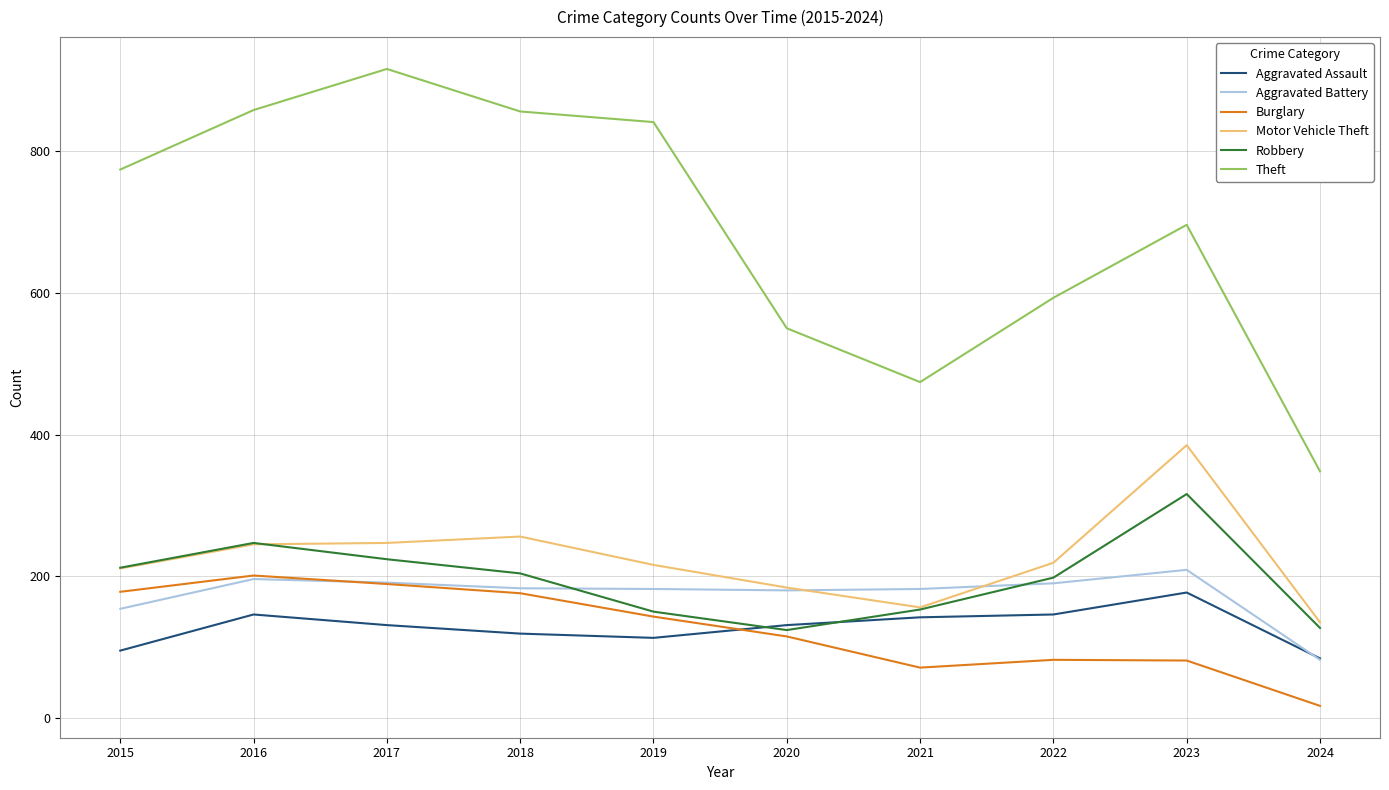

What is the total value across all series at 2021?

1178